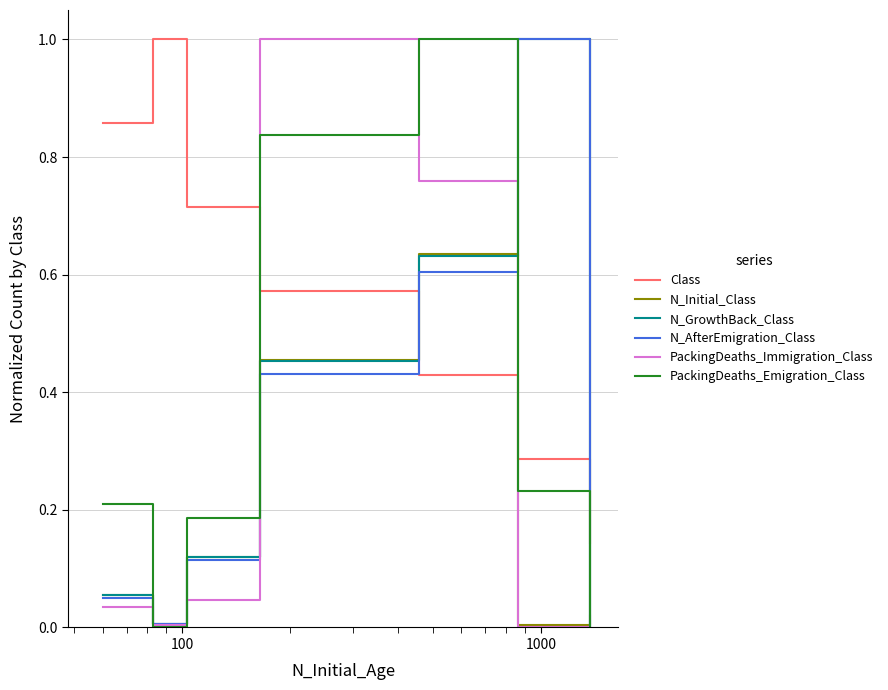

True or false: PackingDeaths_Emigration_Class and N_Initial_Class cross at least once.

True